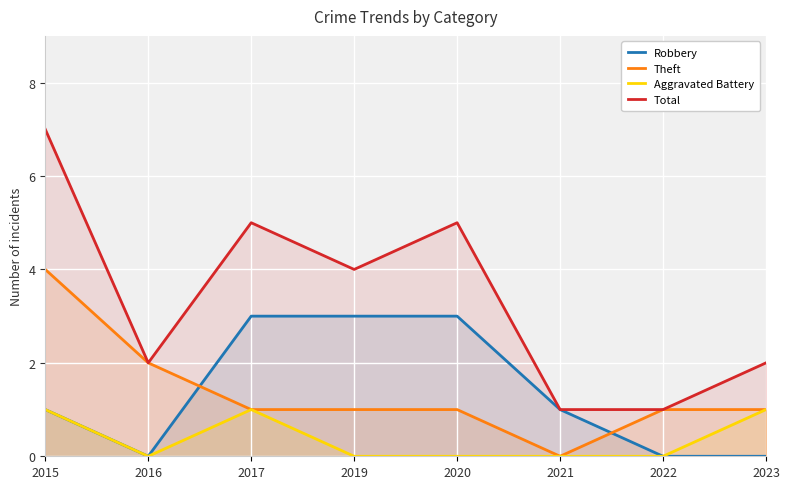

How many intersections are there between Robbery and Theft?

2